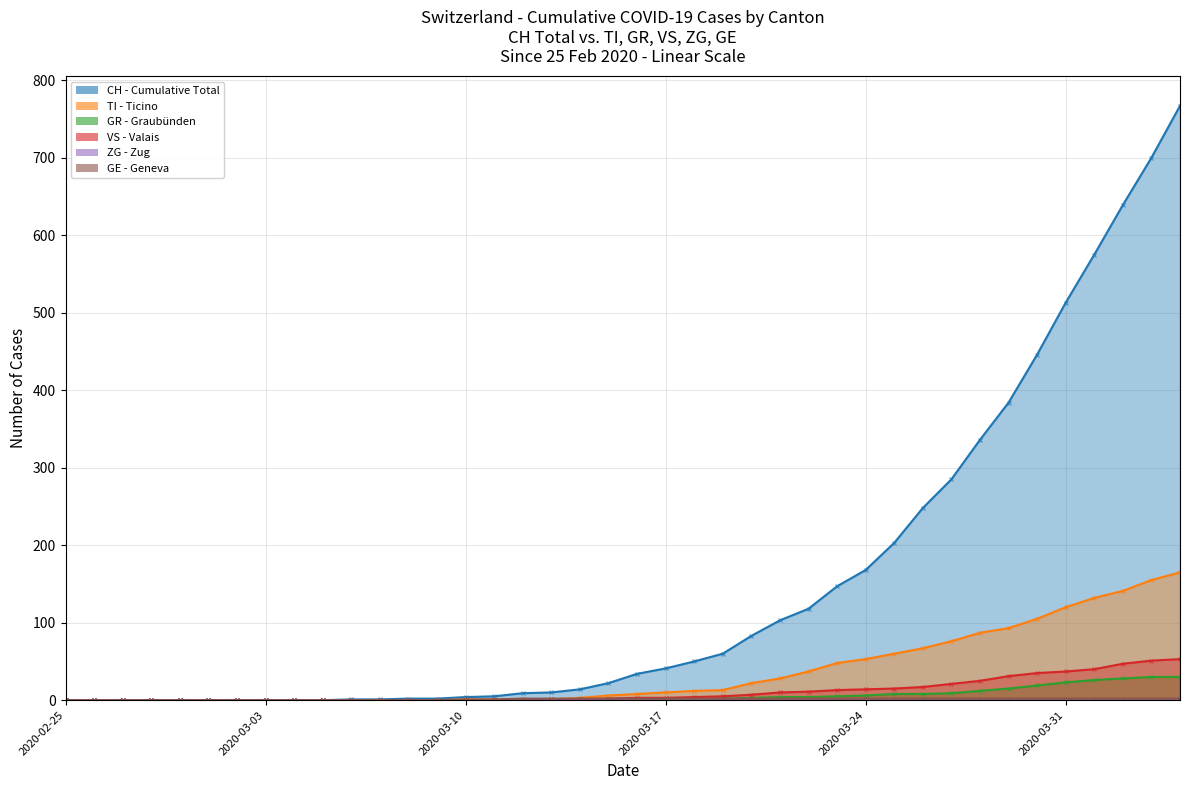

What is the difference between the maximum and second lowest values in the CH series?

767